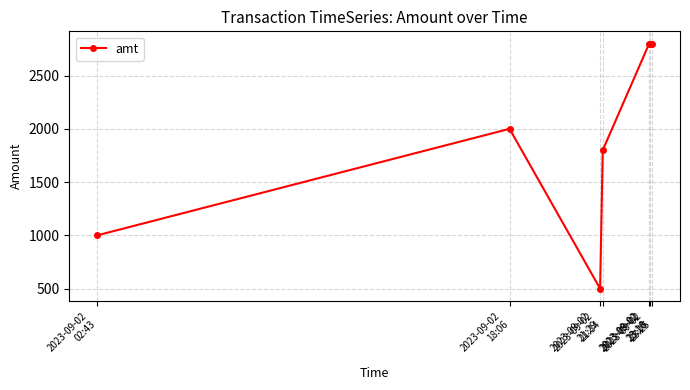

Reading left to right, what are all the values shown in this chart?

2023-09-02
02:43=1000	2023-09-02
18:06=2000	2023-09-02
21:29=500	2023-09-02
21:34=1800	2023-09-02
23:18=2800	2023-09-02
23:20=2800	2023-09-02
23:25=2800